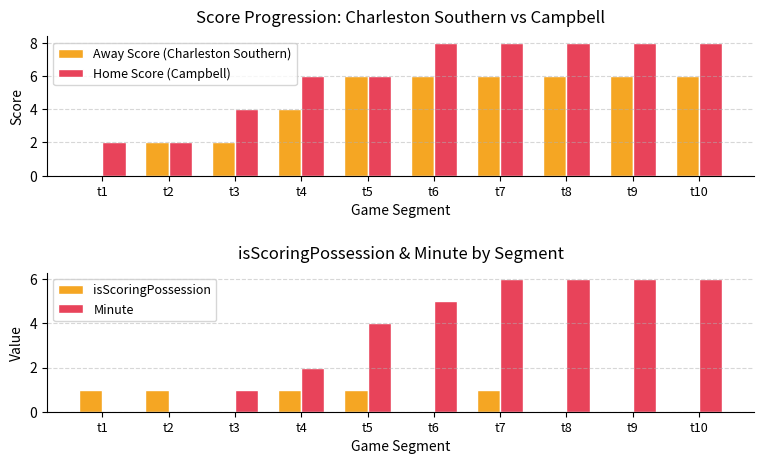

Which series has the largest range (max minus min)?

Away Score (Charleston Southern)